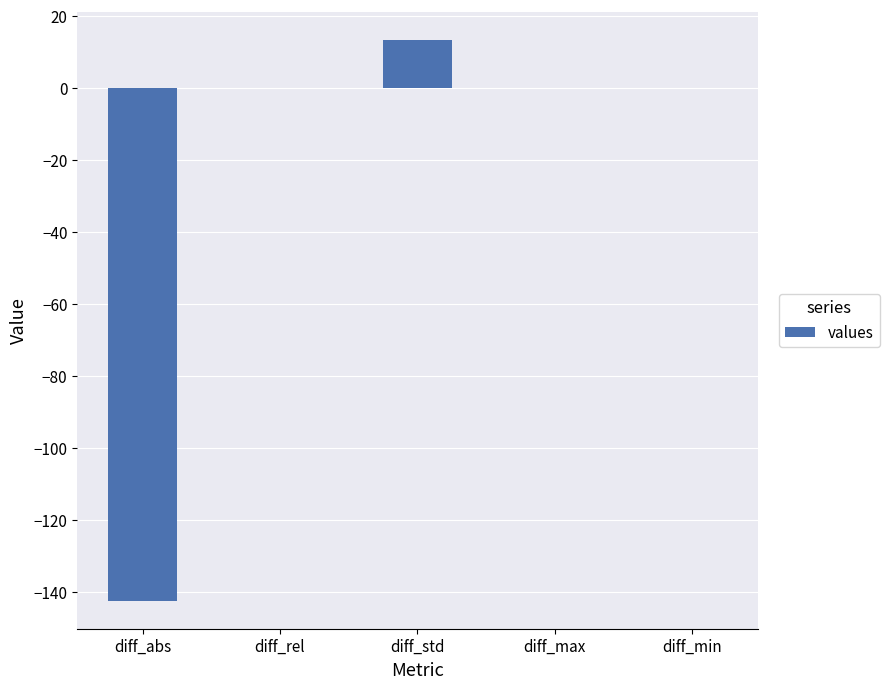

What is the sum of all values?

-128.9